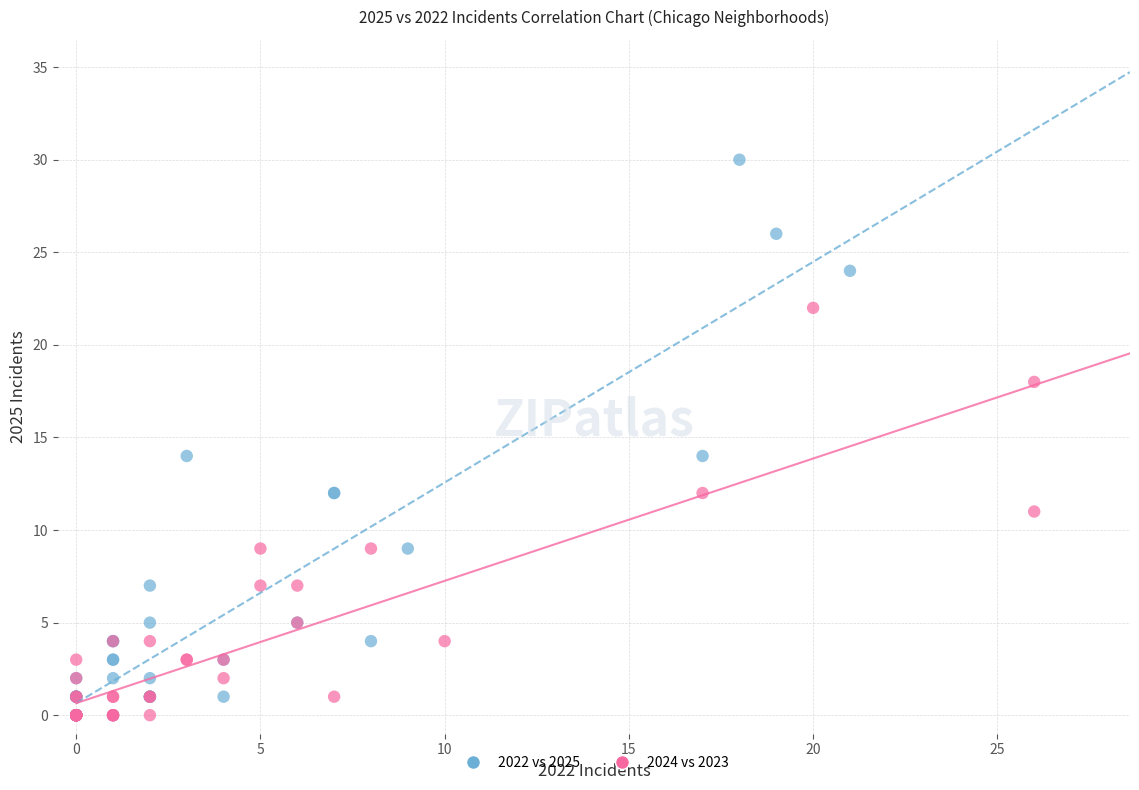

Which series contains the highest Y value?

2022 vs 2025